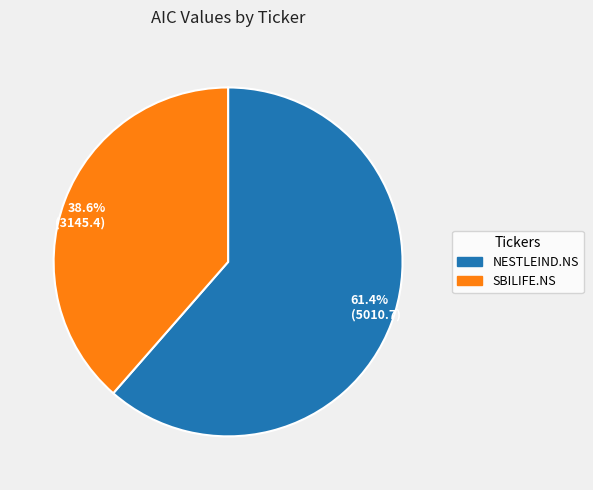

What is the majority slice?

61.4% (5010.7)